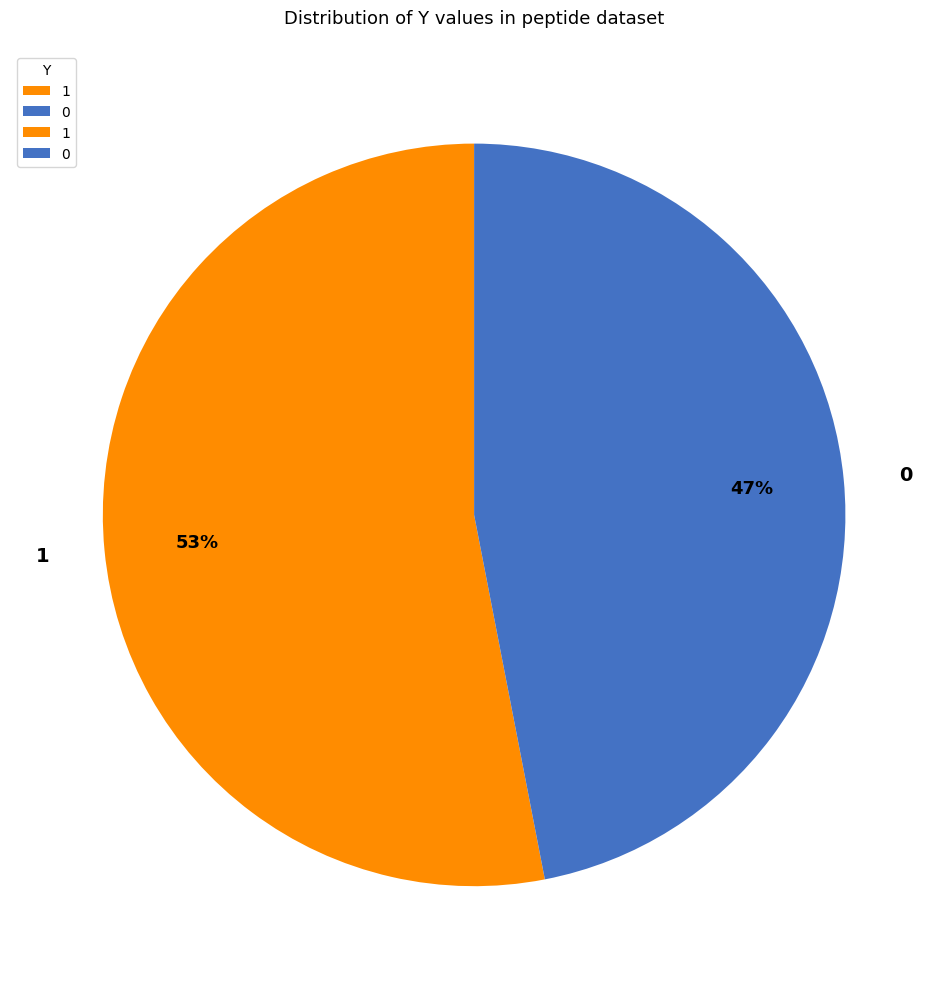

To the nearest percent, what is the combined percentage of 1 and 0?

100%